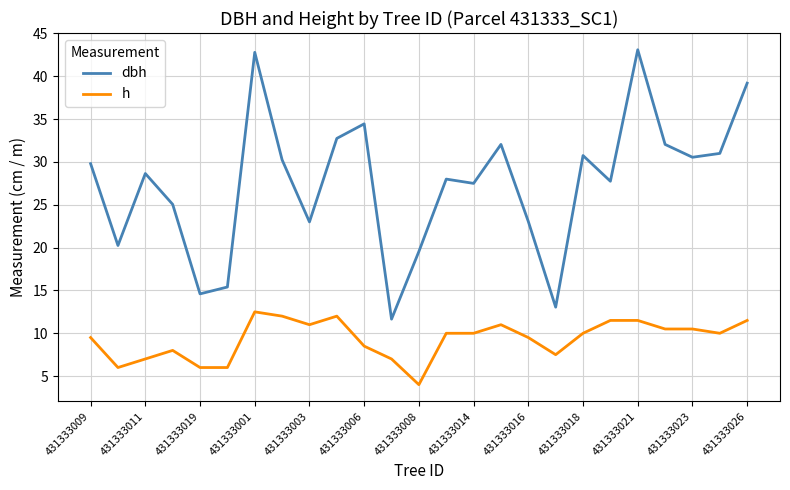

True or false: dbh and h cross at least once.

False